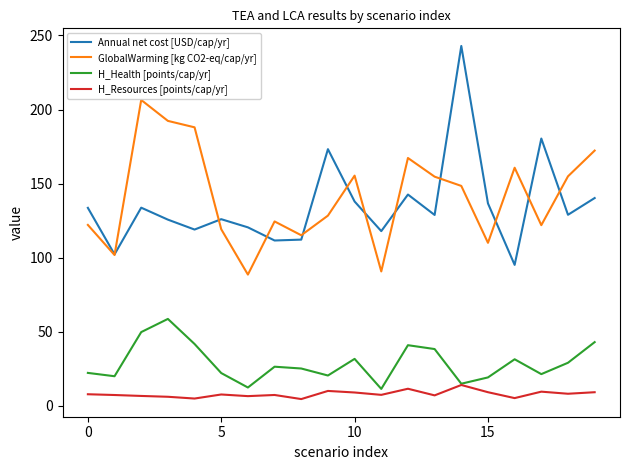

What is the smallest value displayed?

4.5